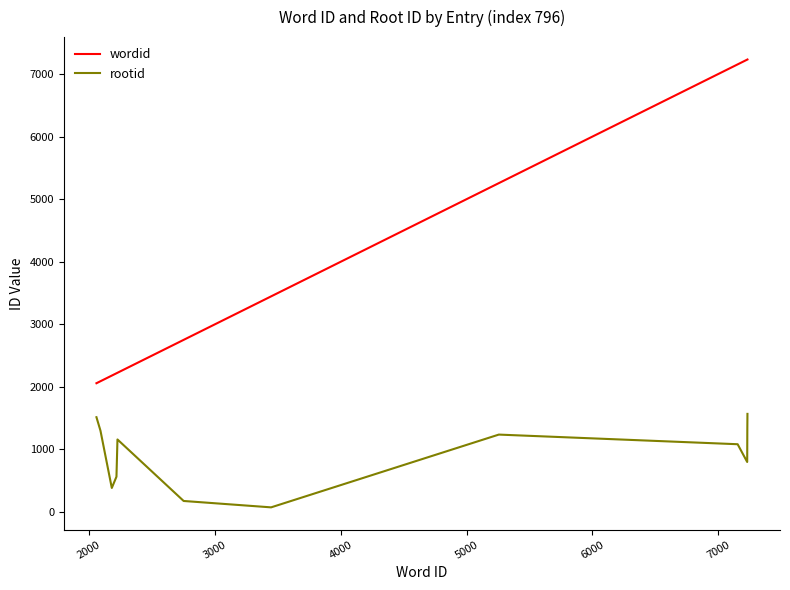

List the series in order of their peak value, lowest first.

rootid, wordid